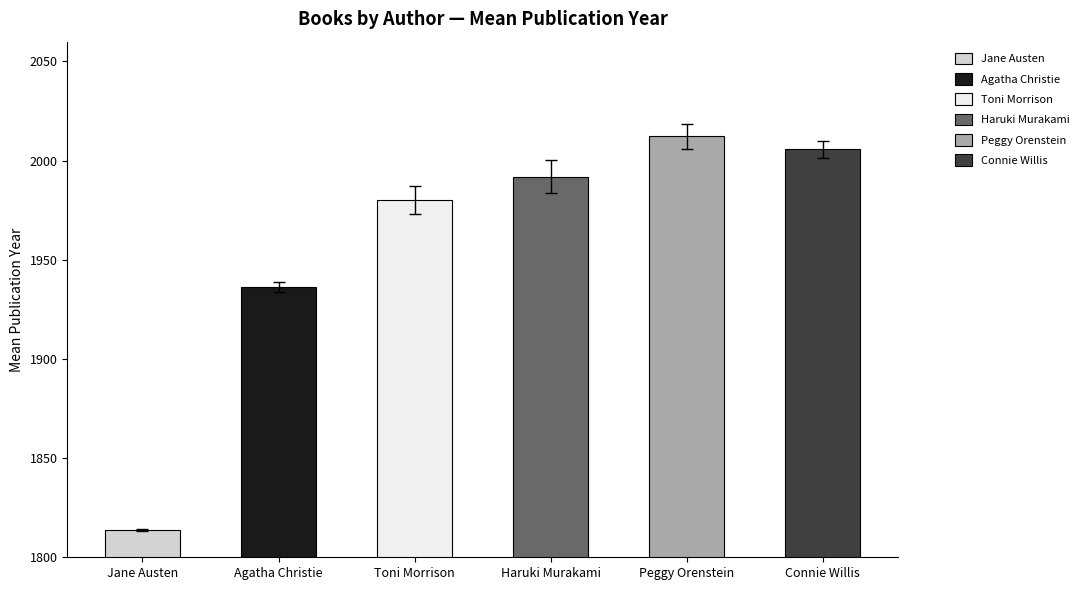

Where is the data nearest to the value 1912?

Agatha Christie